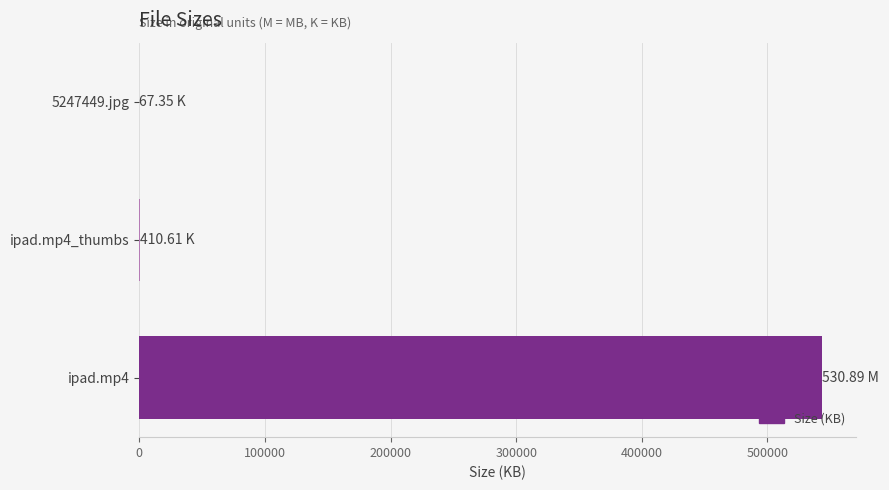

How many series are shown in this chart?

1